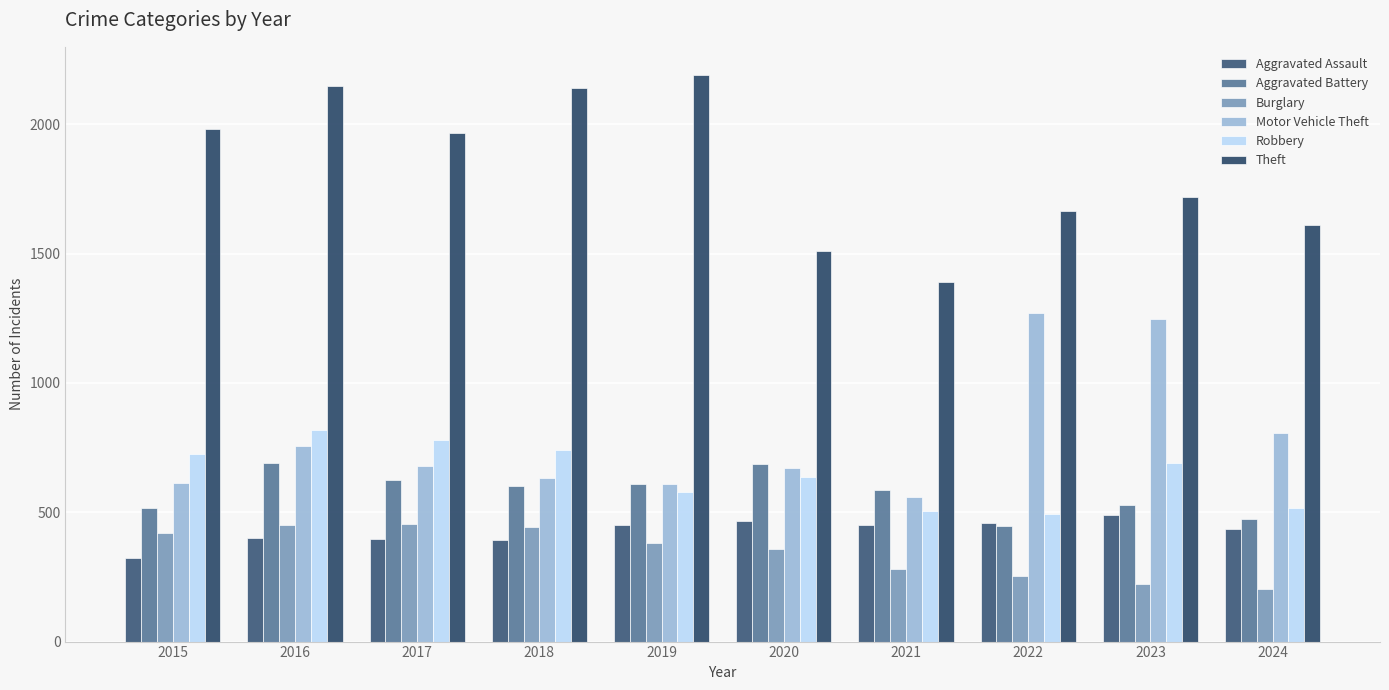

At 2019, list the series in order from smallest to largest.

Burglary, Aggravated Assault, Robbery, Aggravated Battery, Motor Vehicle Theft, Theft